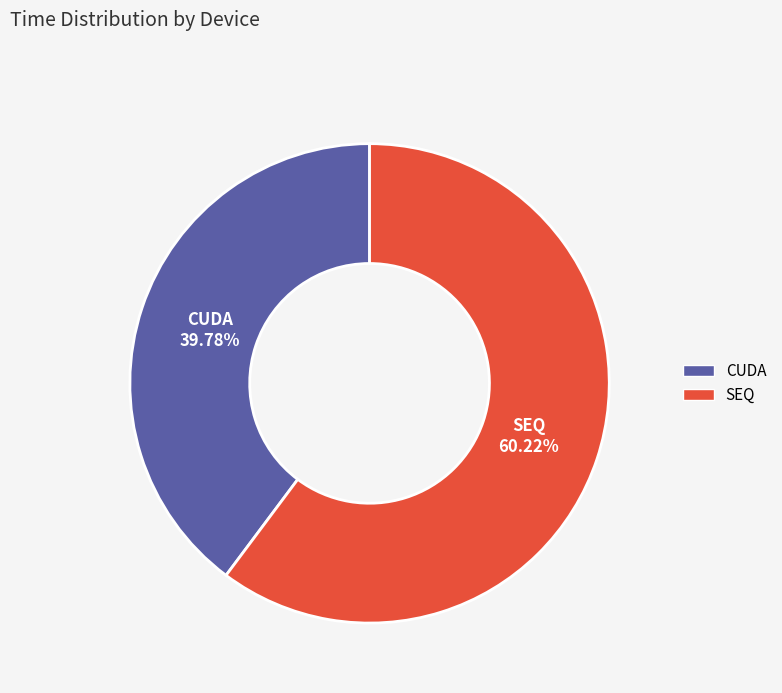

To the nearest percent, what is the average slice percentage?

50%